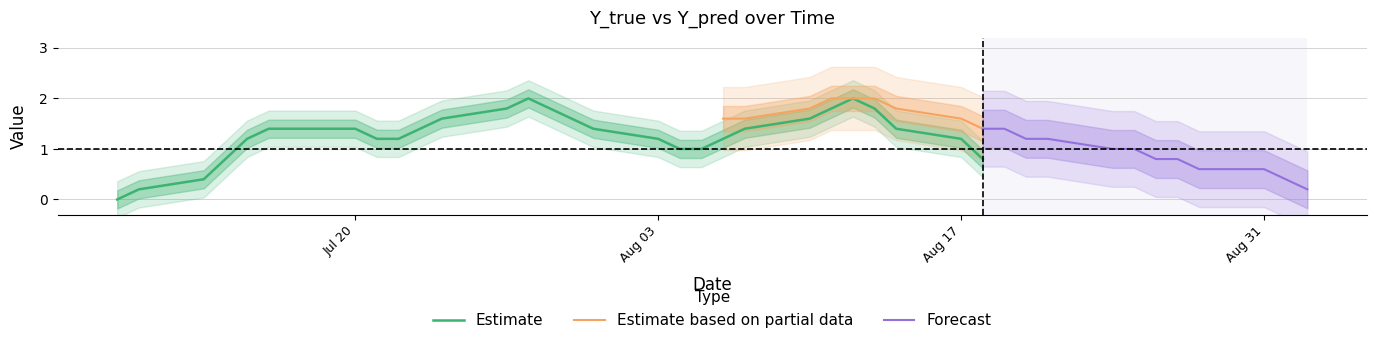

What is the highest value of the Estimate series?

2.0